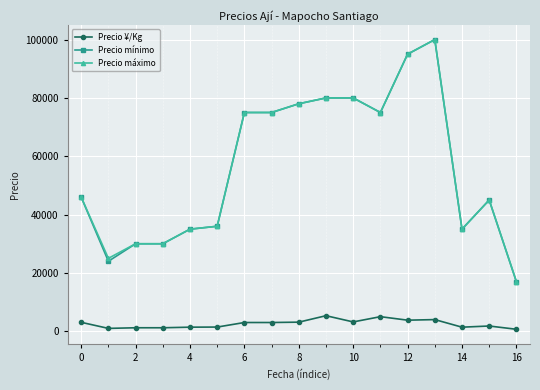

What is the maximum value shown in the chart?

100000